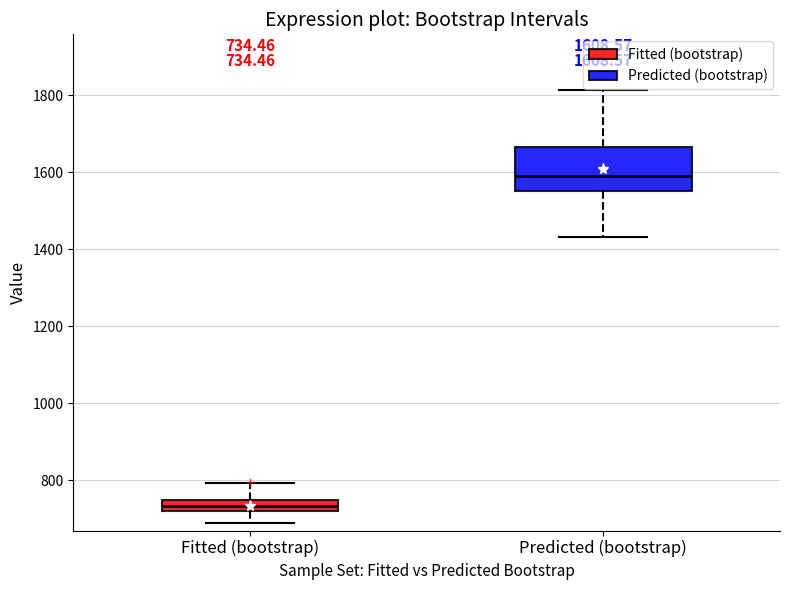

Which box's median line is the lowest?

Fitted (bootstrap)